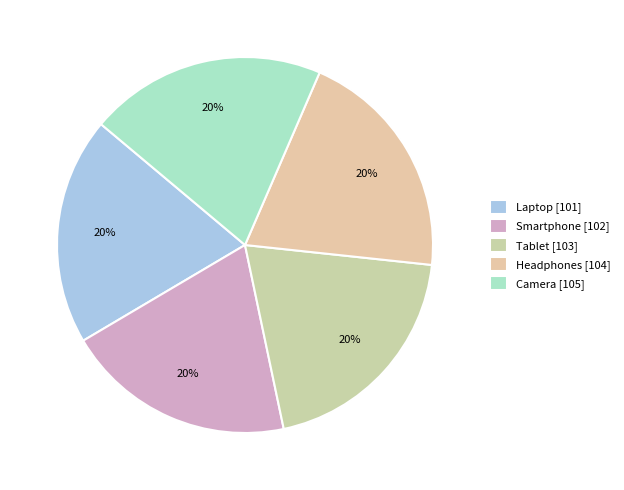

Does Headphones represent more than half of the total?

No